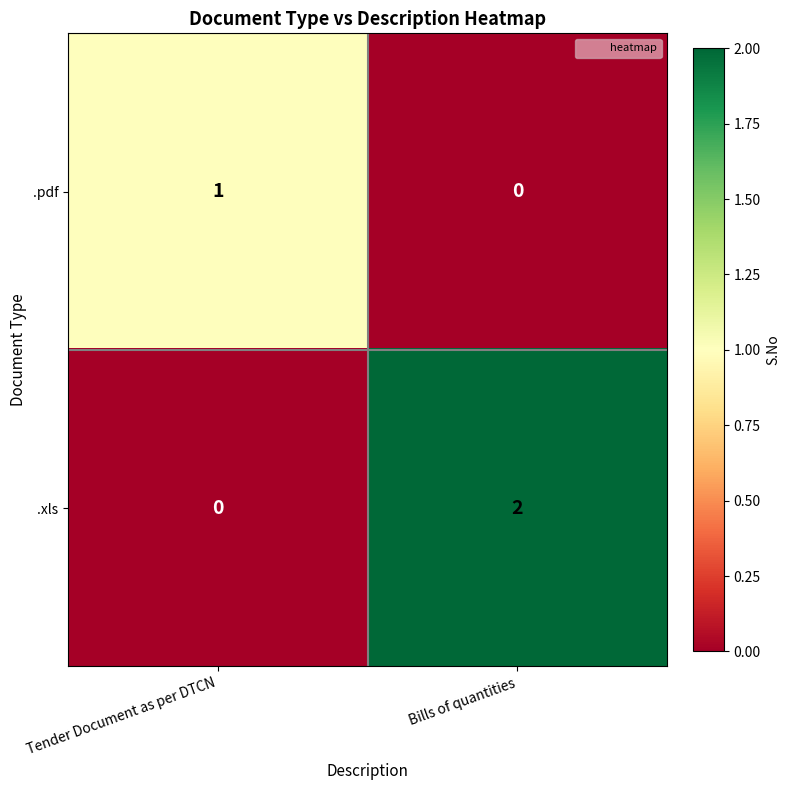

The .xls series shows 0 at Tender Document as per DTCN. True or false?

True